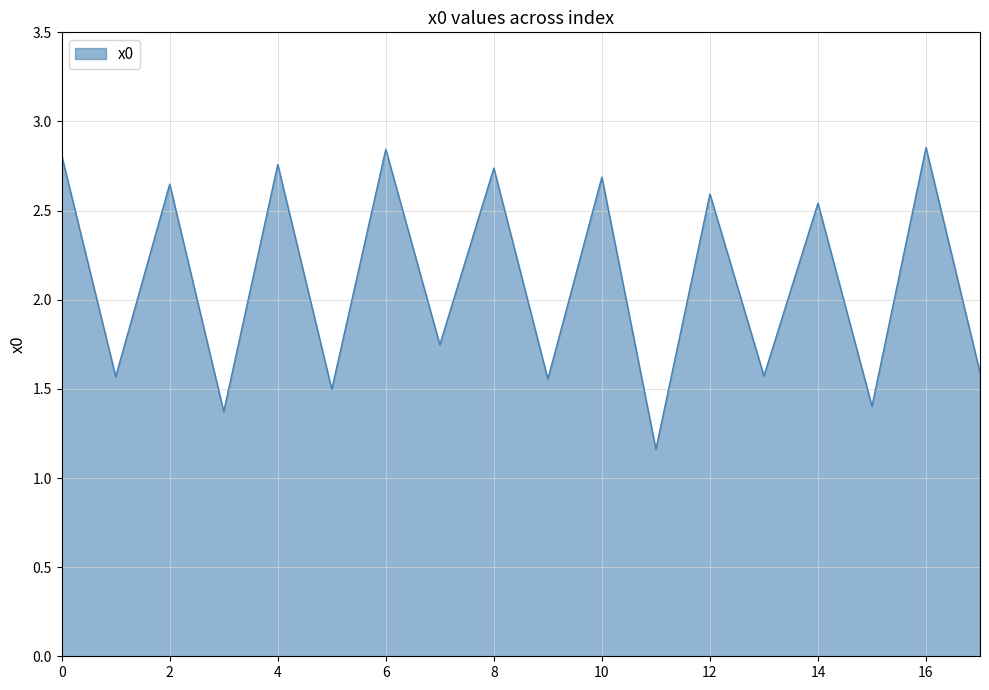

Does the chart have visible grid lines?

Yes